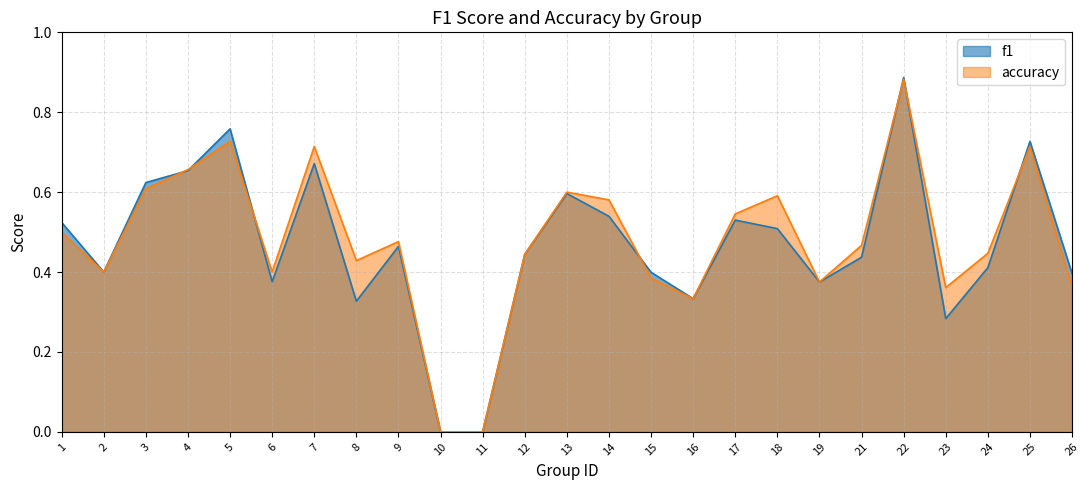

Is it true that f1 equals 0.2 at 26?

False